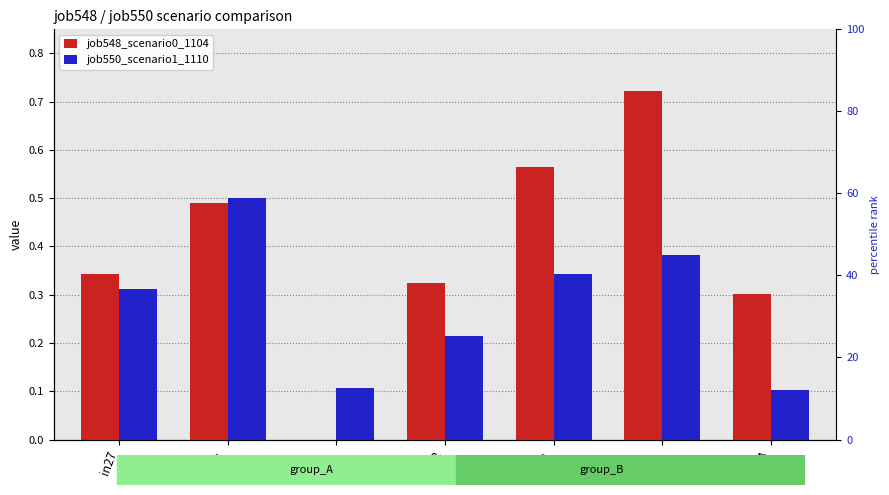

What is the difference between the maximum and minimum values in the job548_scenario0_1104 series?

0.7